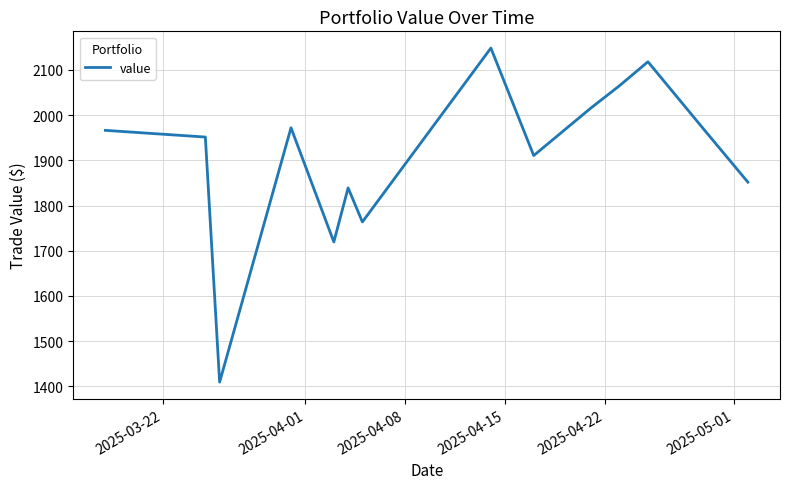

What is the smallest value displayed?

1409.5